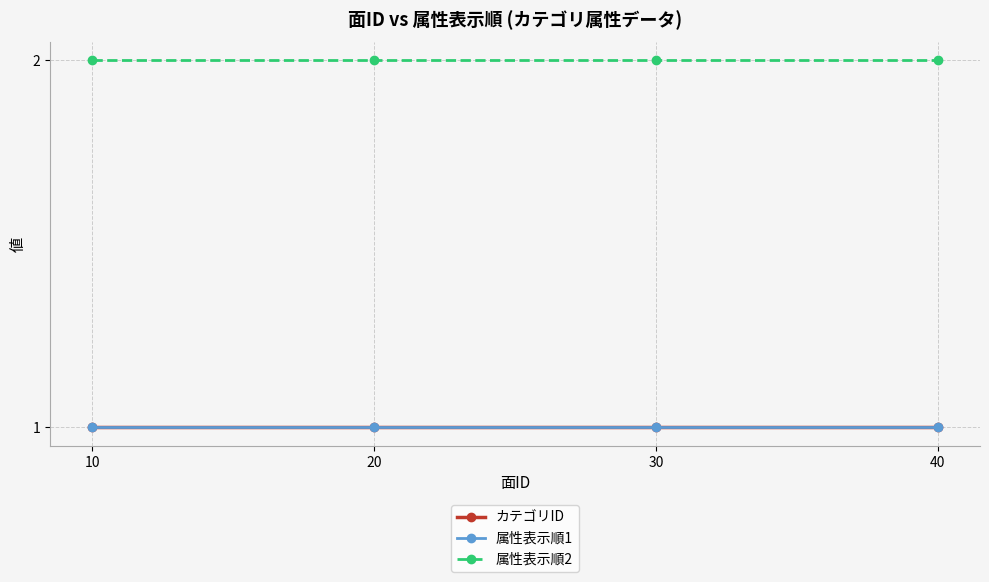

True or false: カテゴリID and 属性表示順1 intersect in this chart.

False